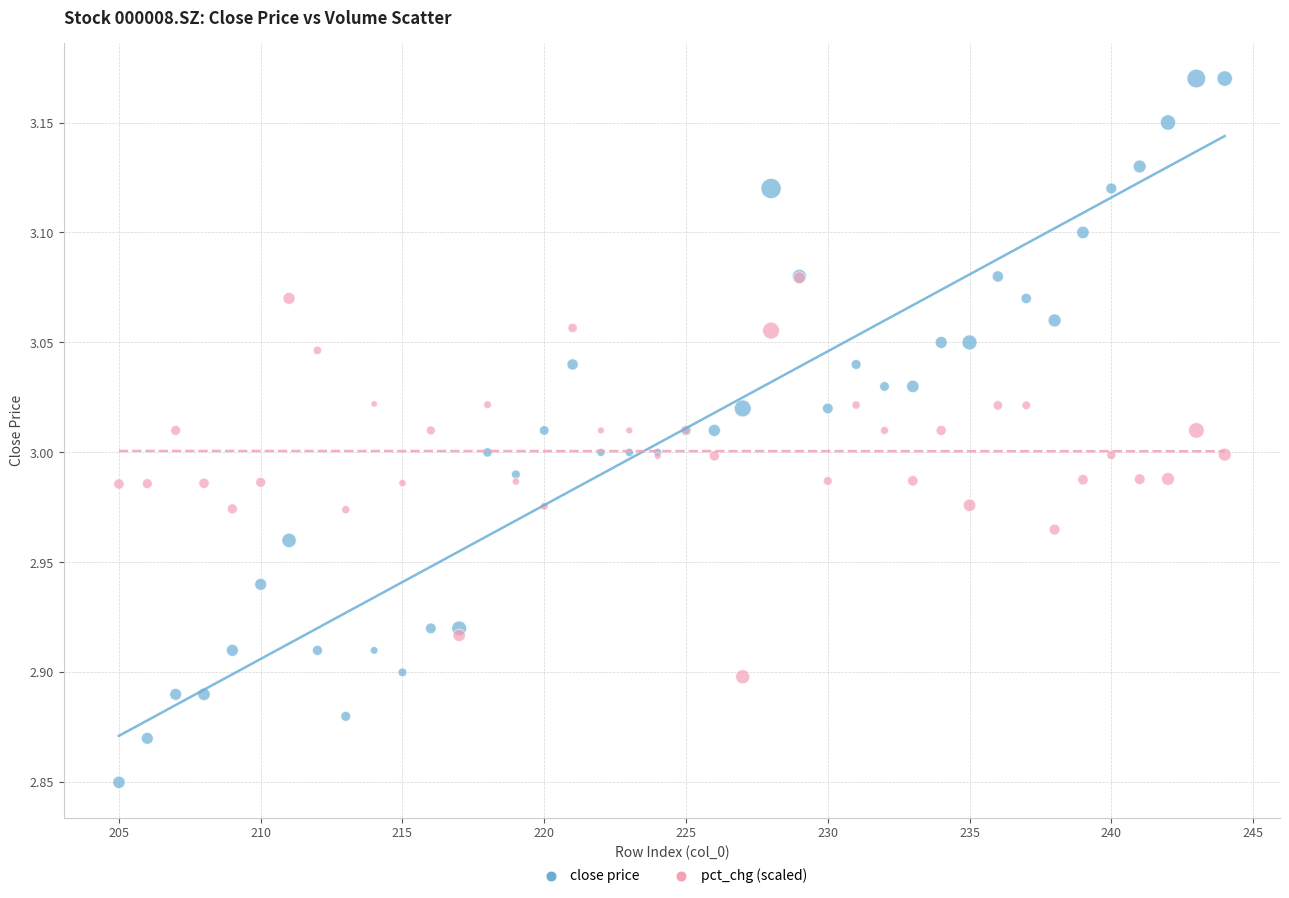

What are all the series names shown in the legend?

close price, pct_chg (scaled)